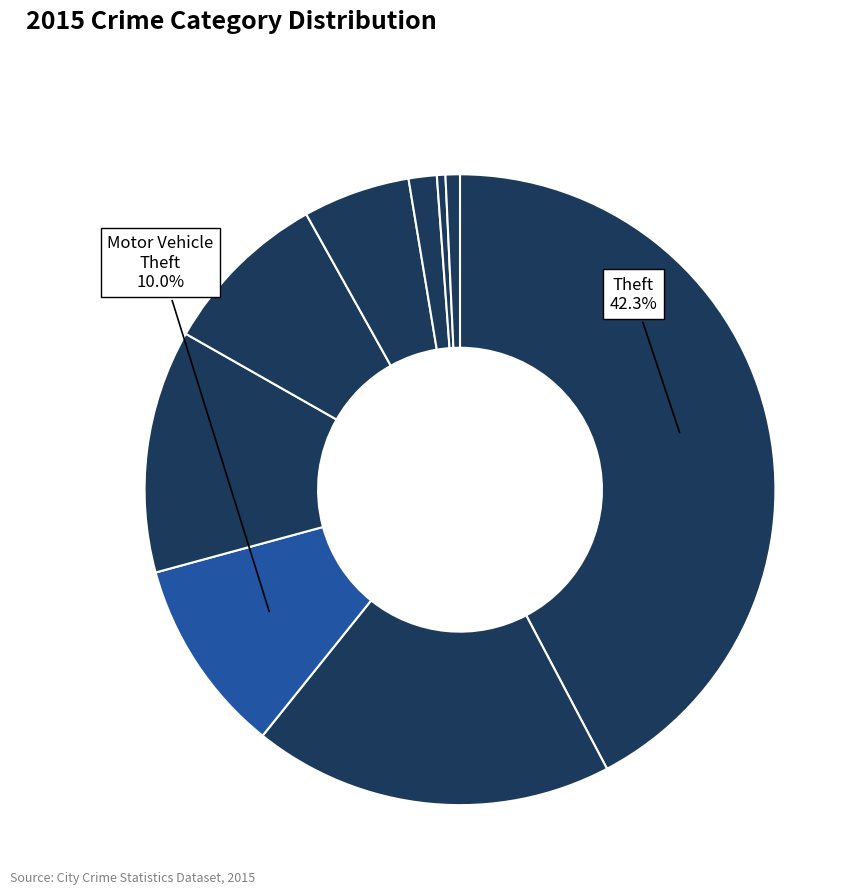

Rank the categories by value from highest to lowest.

Theft, Burglary, Robbery, Motor Vehicle Theft, Aggravated Battery, Aggravated Assault, Criminal Sexual Assault, Arson, Homicide